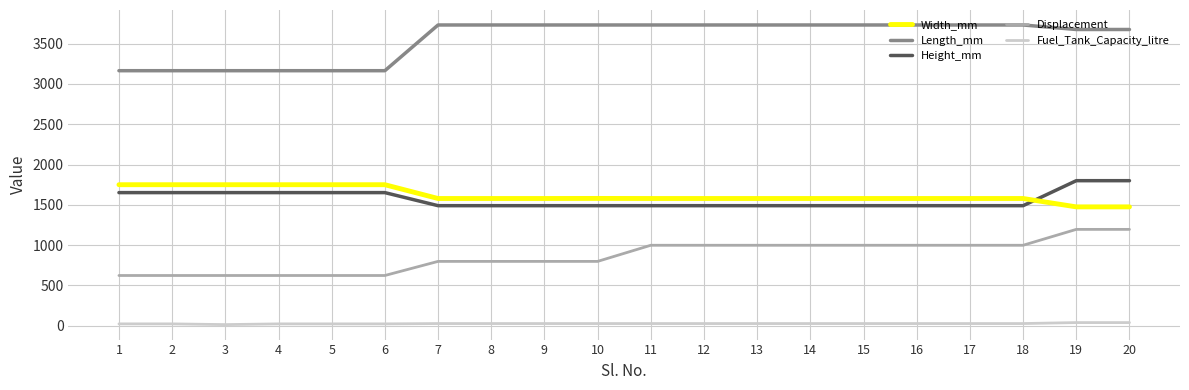

True or false: Width_mm and Displacement intersect in this chart.

False